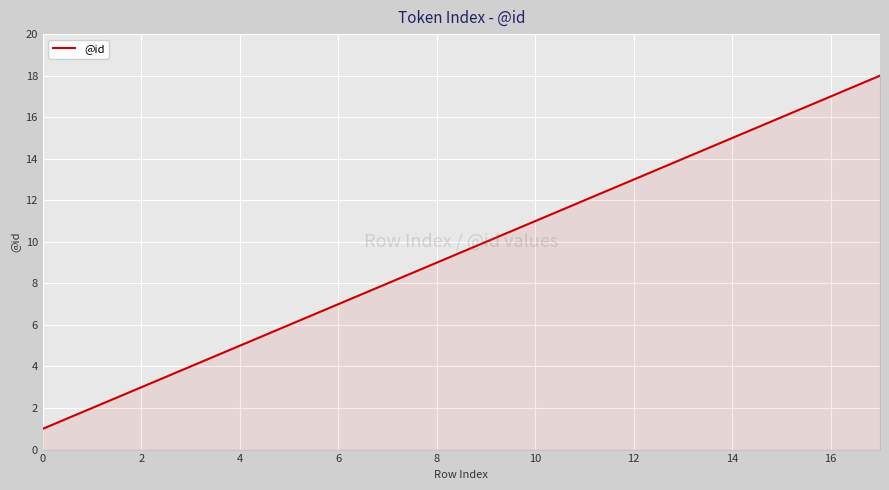

What is the greatest value displayed?

18